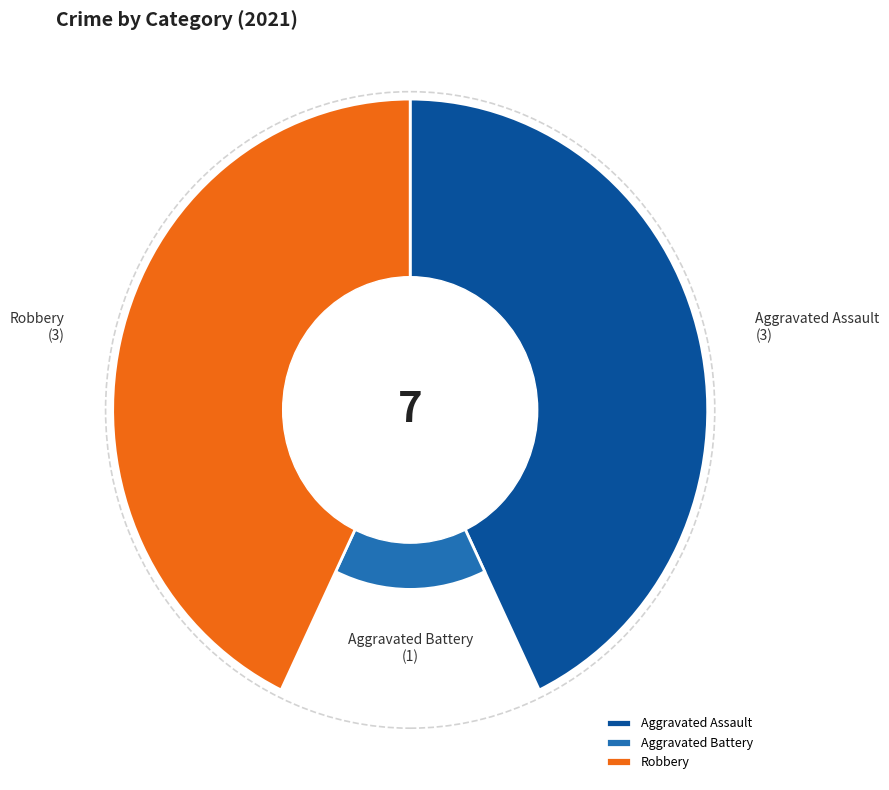

True or false: Aggravated Battery accounts for 26% of the total.

False